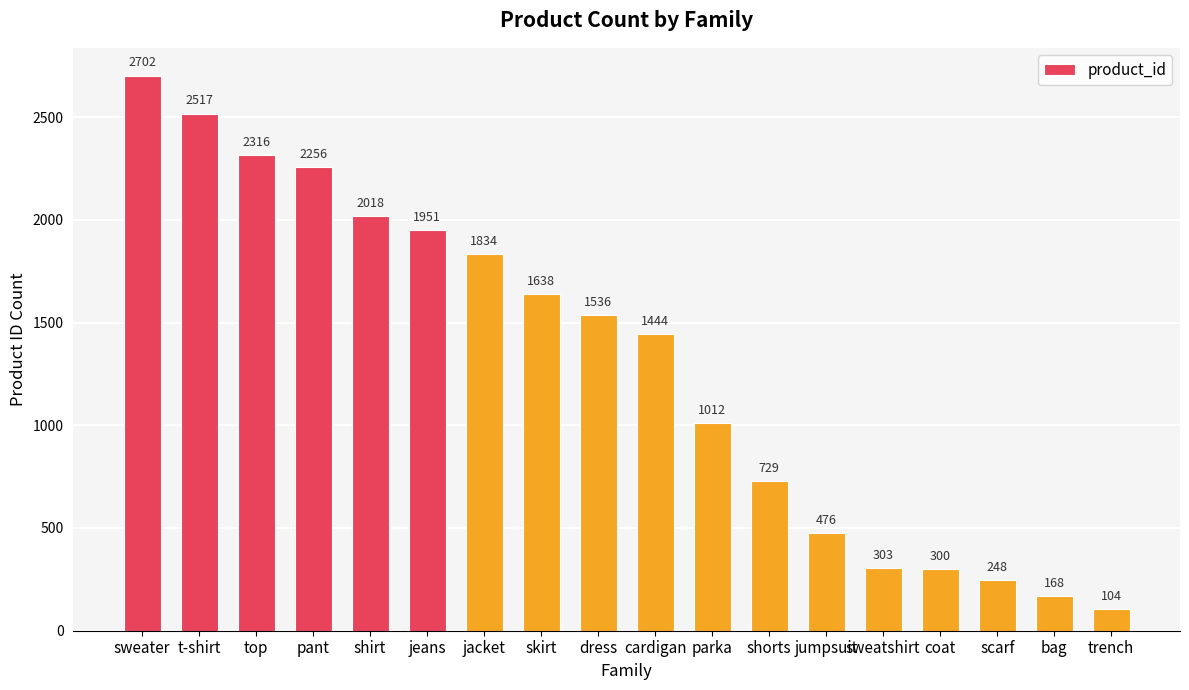

Rank the categories by value from highest to lowest.

sweater, t-shirt, top, pant, shirt, jeans, jacket, skirt, dress, cardigan, parka, shorts, jumpsuit, sweatshirt, coat, scarf, bag, trench